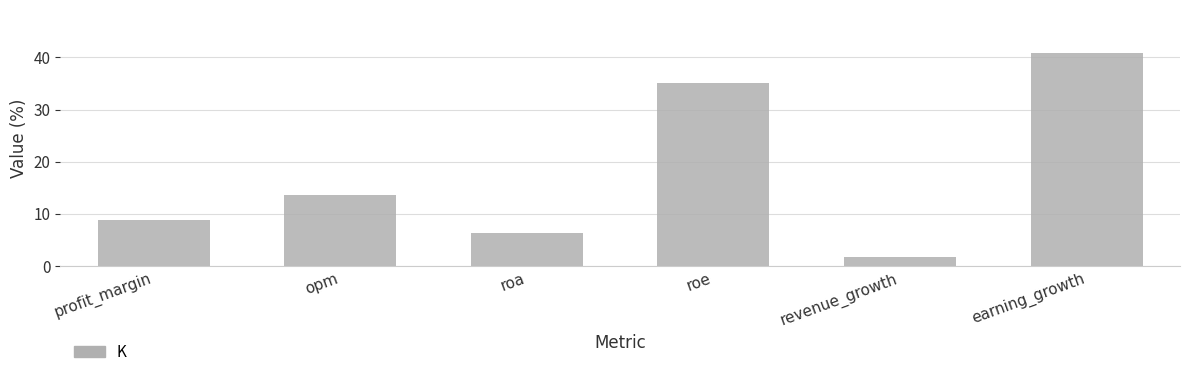

What is the minimum value shown in the chart?

1.7